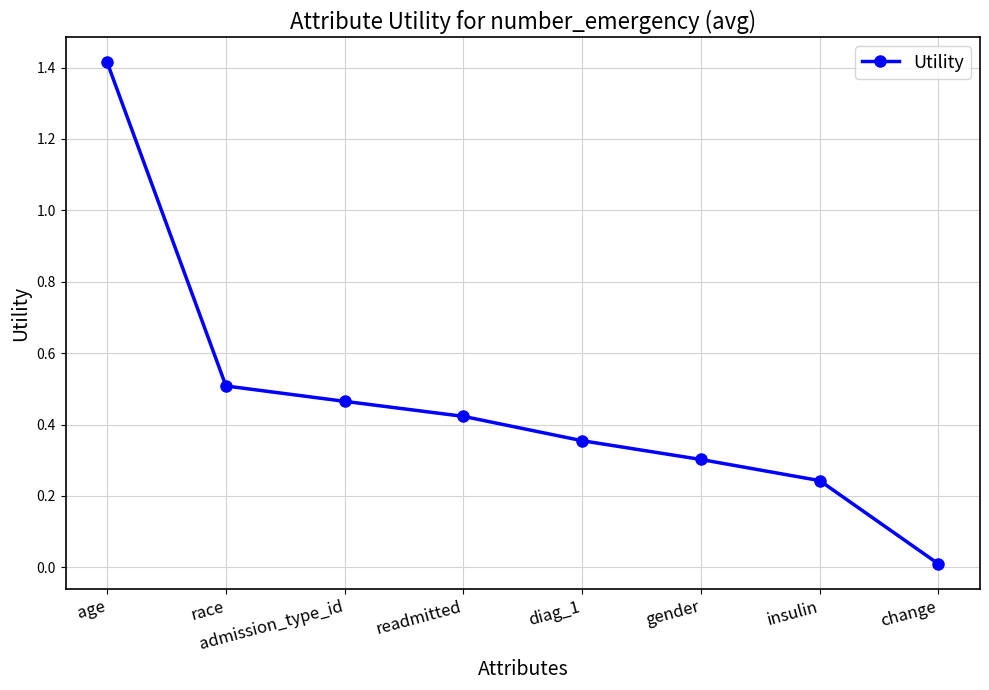

The chart shows a value of 0.5 at admission_type_id. True or false?

True